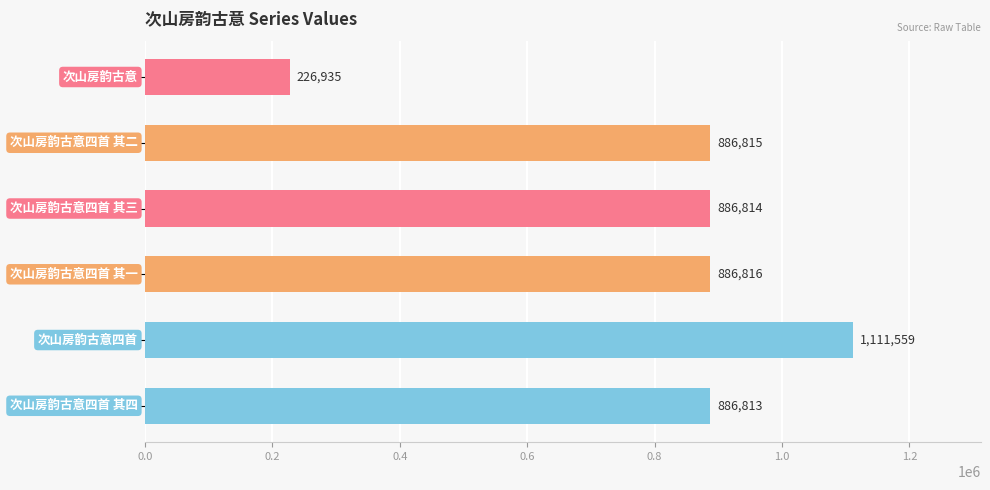

What is the smallest value displayed?

226935